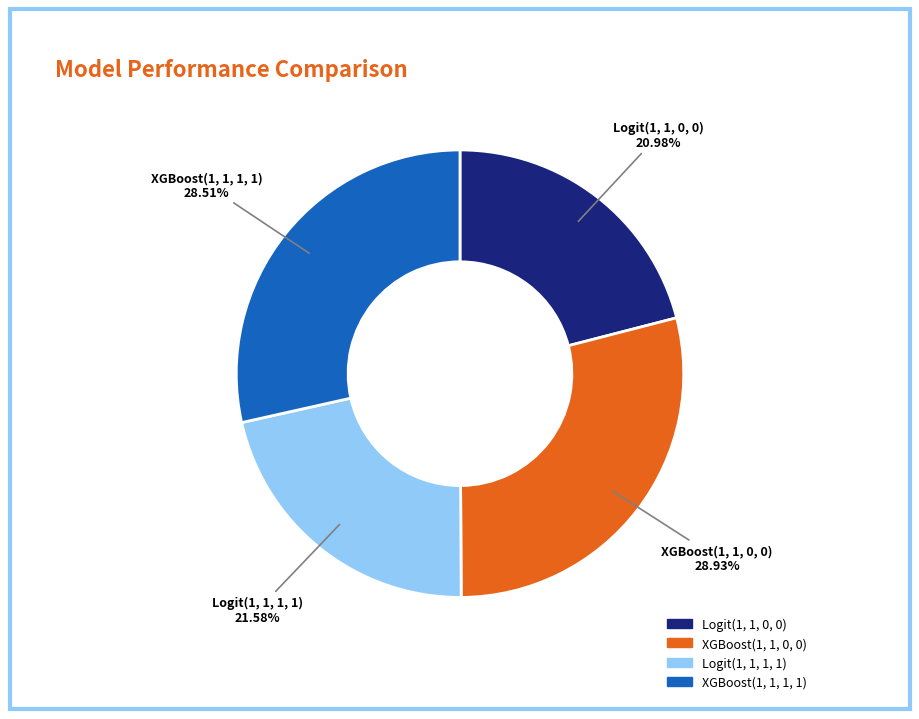

Approximately how many times larger is the value at Logit(1, 1, 0, 0) compared to XGBoost(1, 1, 1, 1)?

0.7